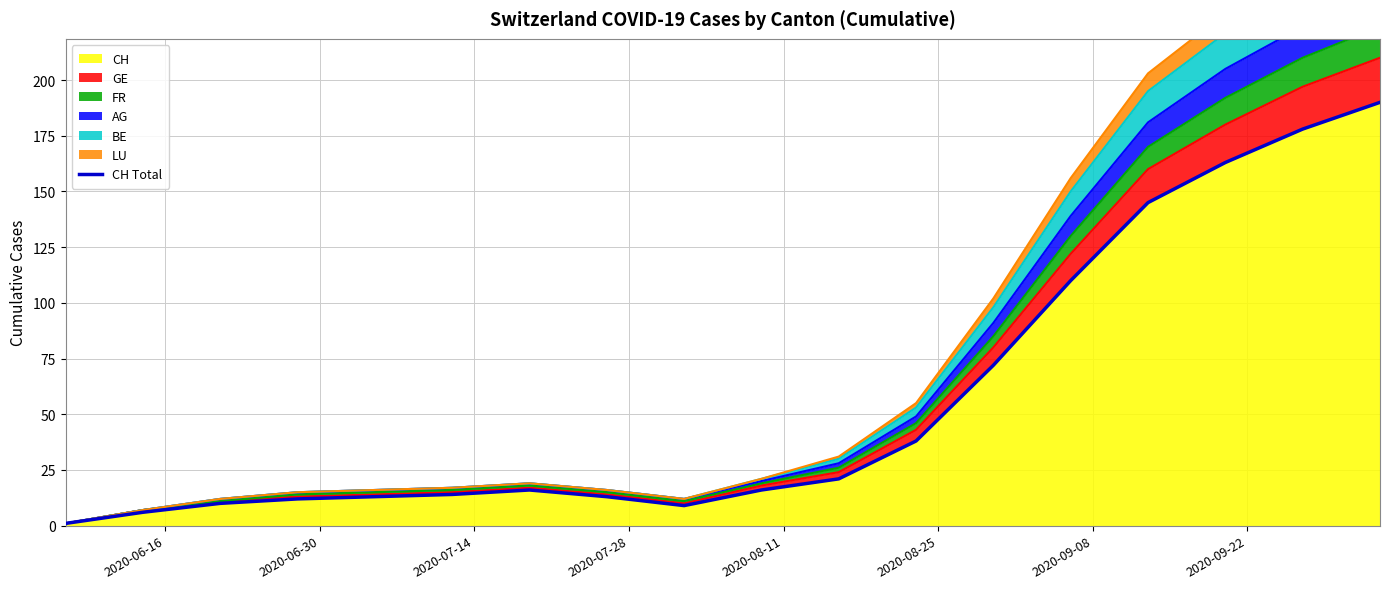

Does the chart display data point markers on the line(s)?

No